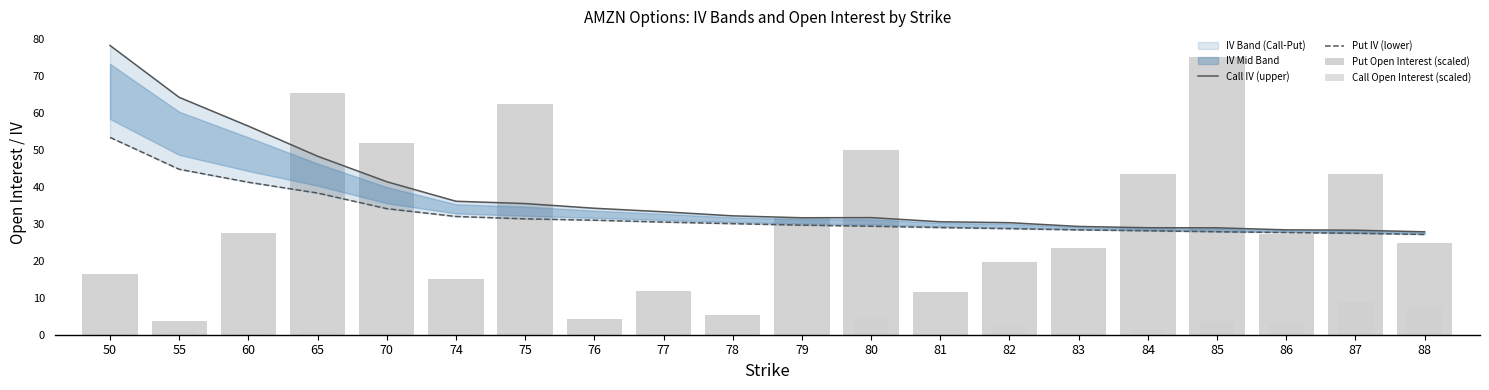

Is it true that Put Open Interest (scaled) equals 15.2 at 74?

True